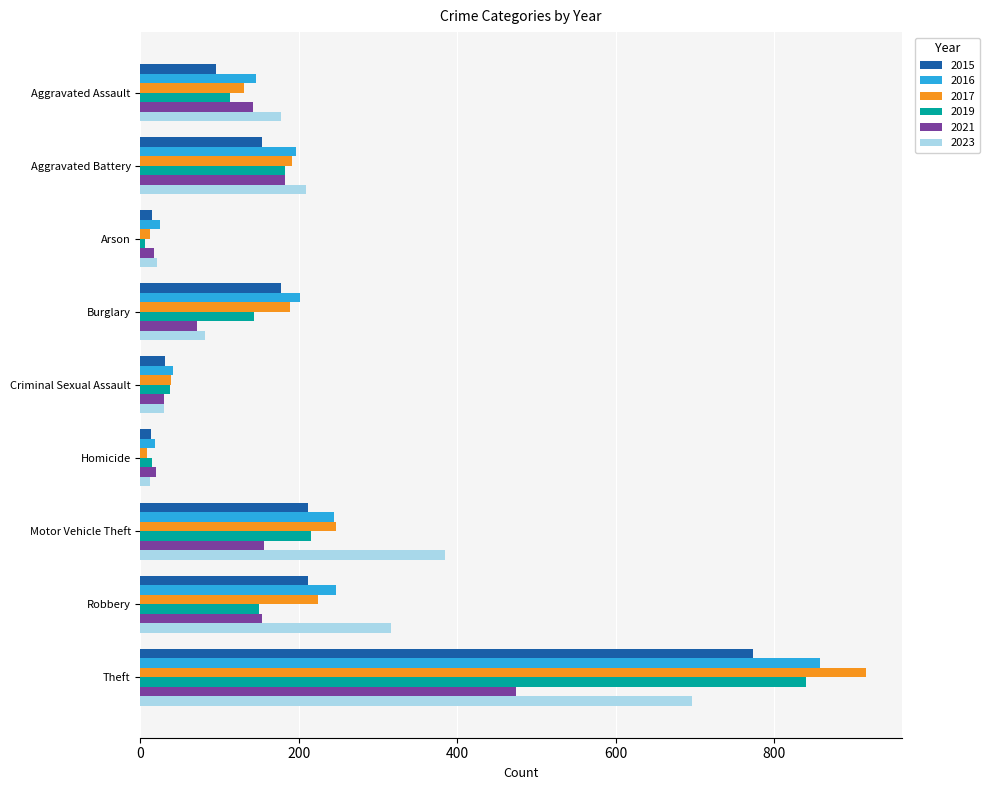

At which label does 2021 reach its peak?

Theft